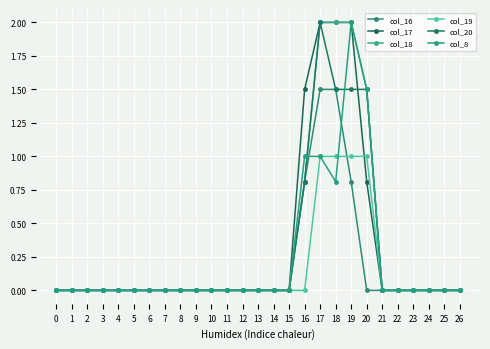

What is the total value across all series at 20?

6.3